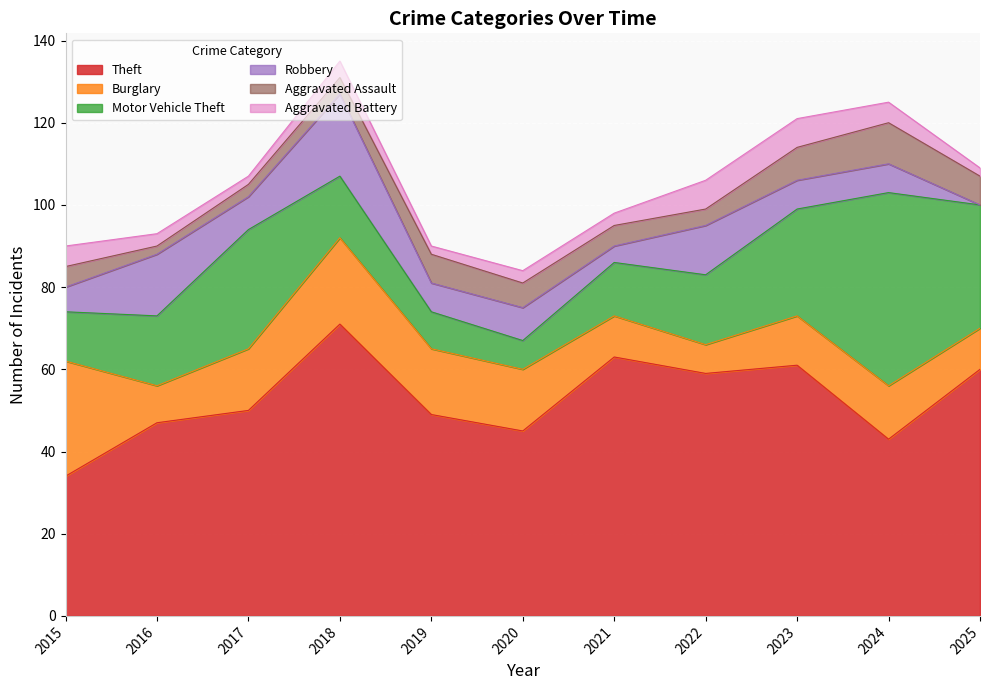

How many interior local valleys does the Burglary series have?

2